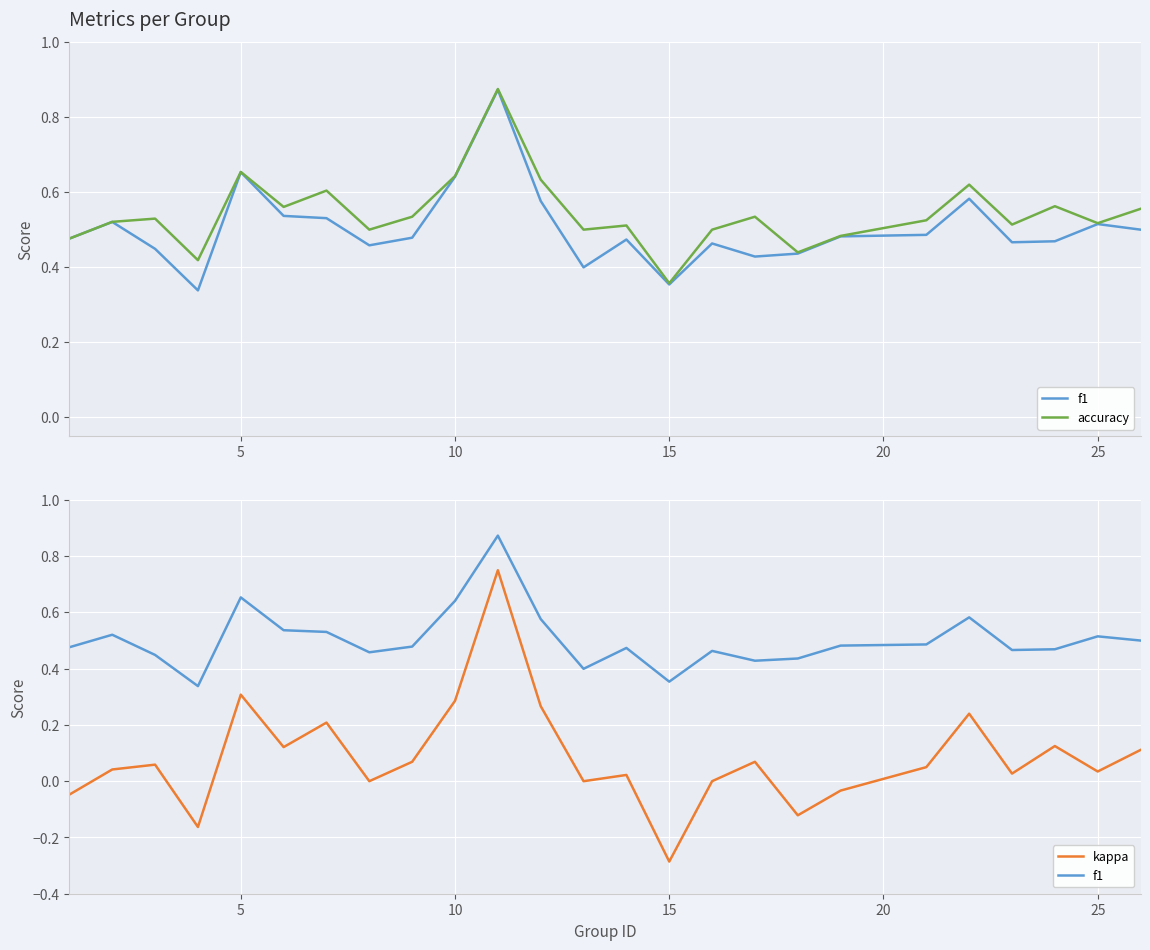

What is the minimum value for accuracy?

0.4